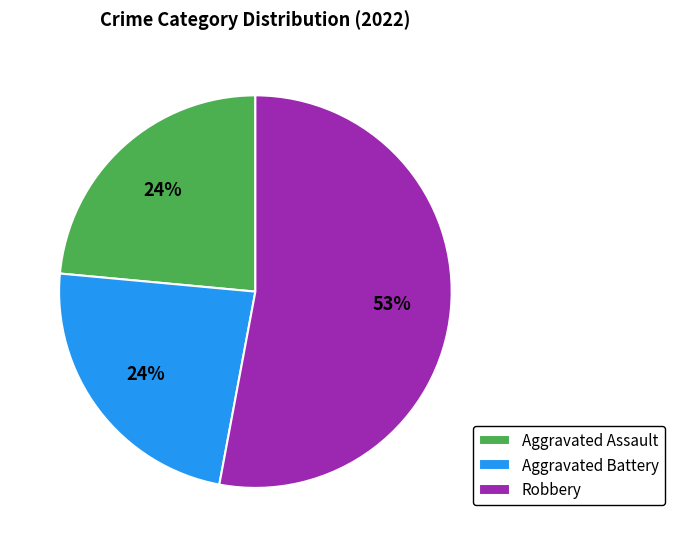

Is there any slice that represents more than half of the pie?

Yes